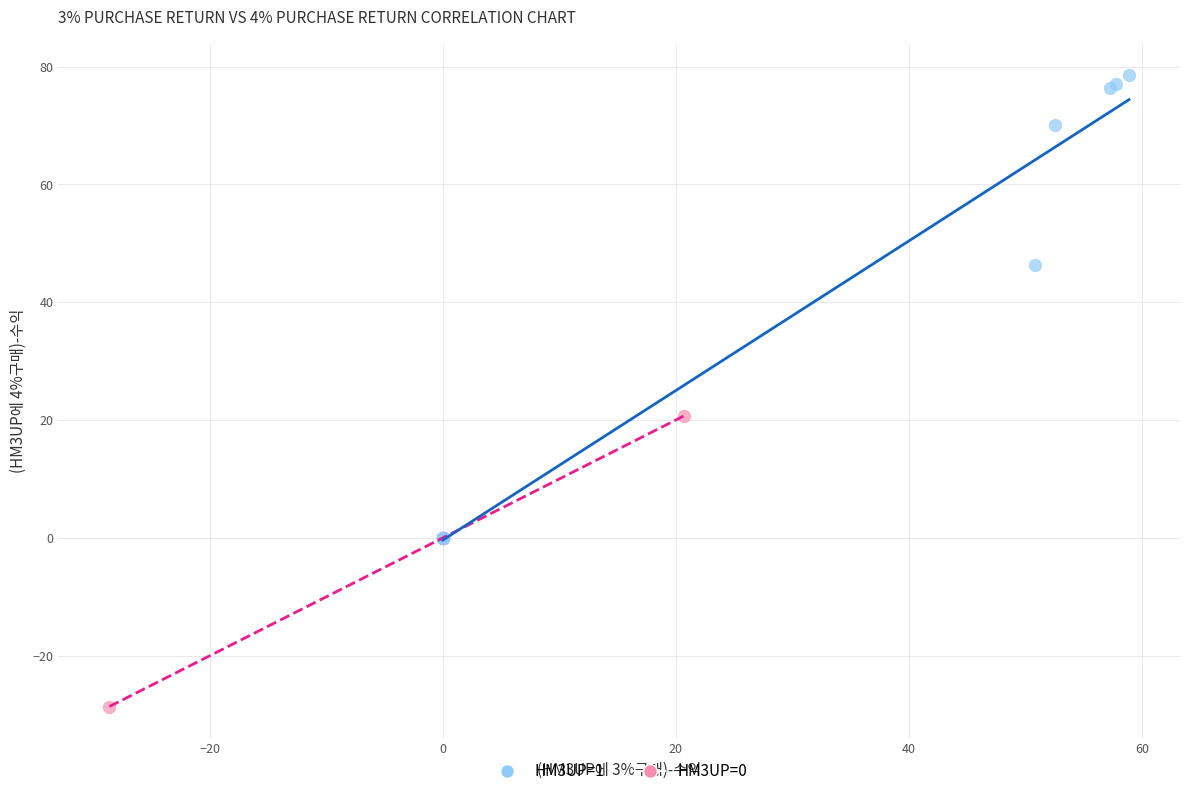

Which series has the widest spread of Y values?

HM3UP=1